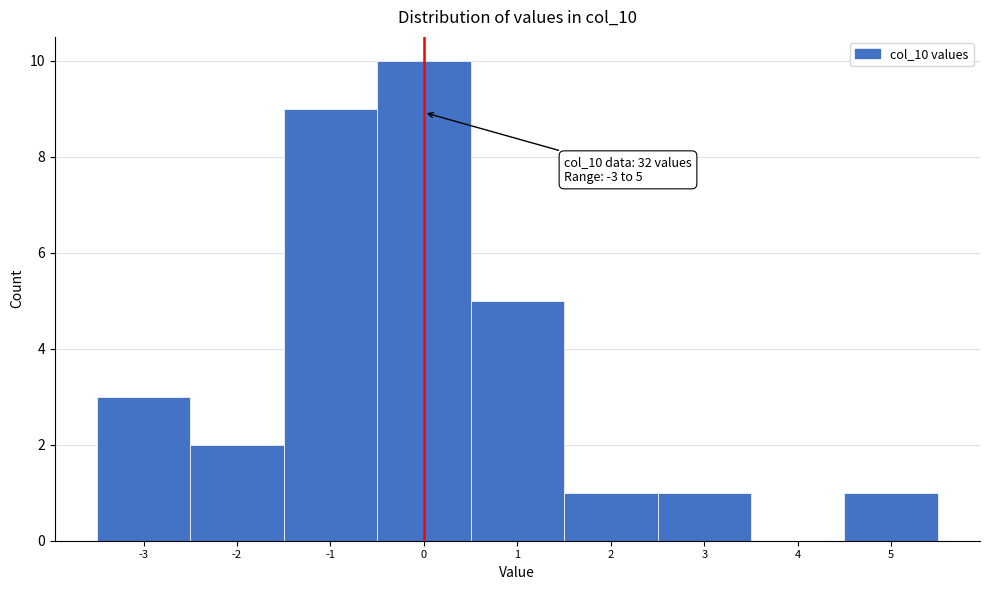

Over which range of the x-axis is the bar tallest?

-0.5 to 0.5